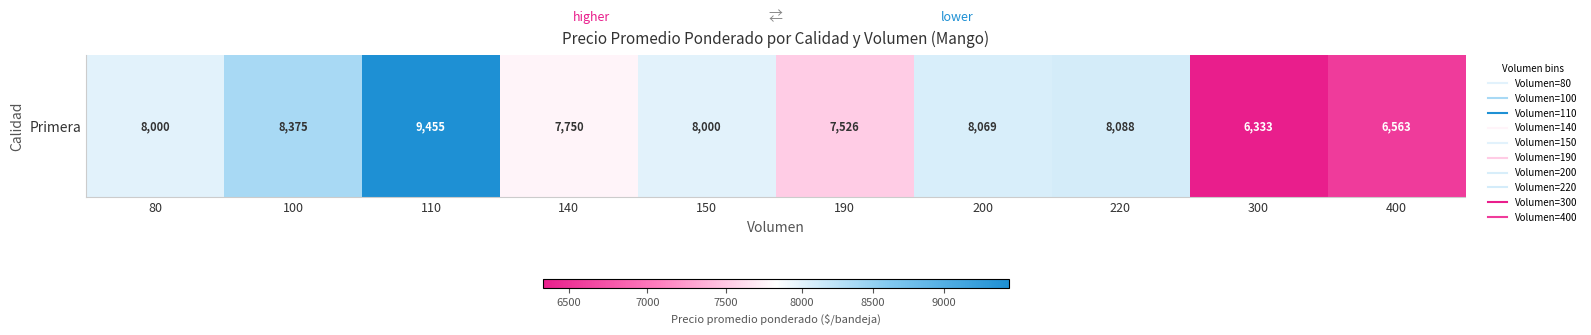

How many distinct data groups are displayed?

1